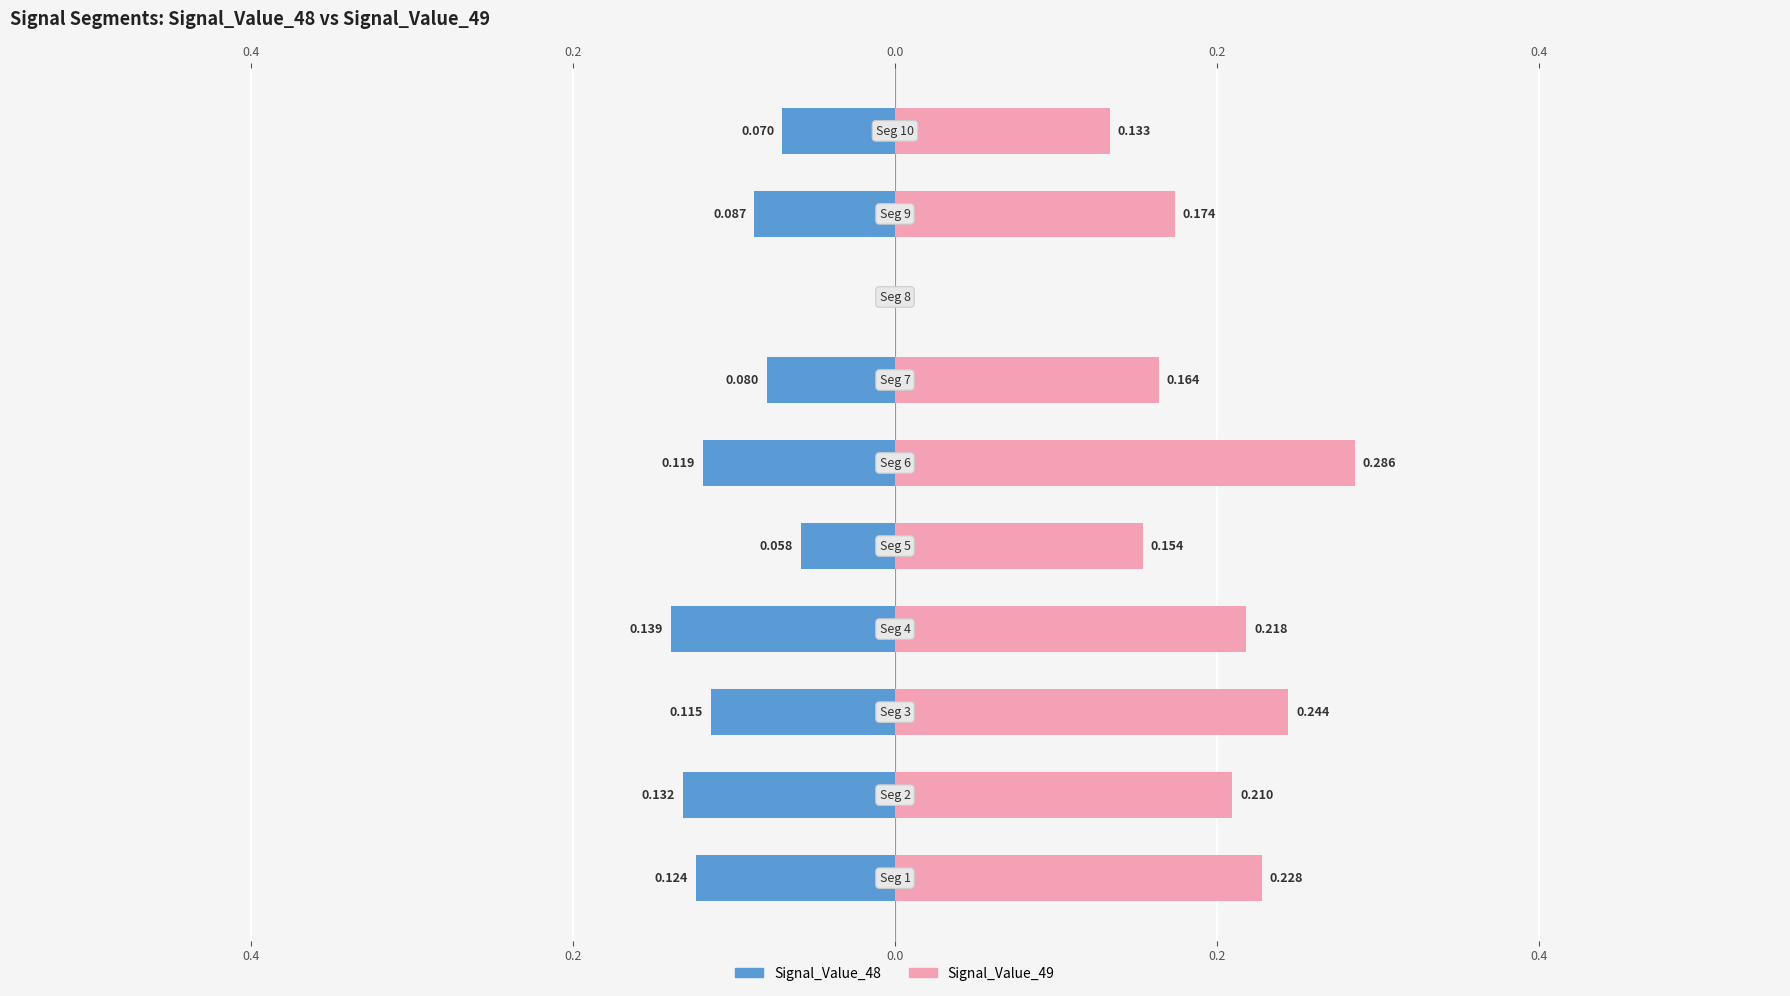

Does the chart contain stacked bars?

No